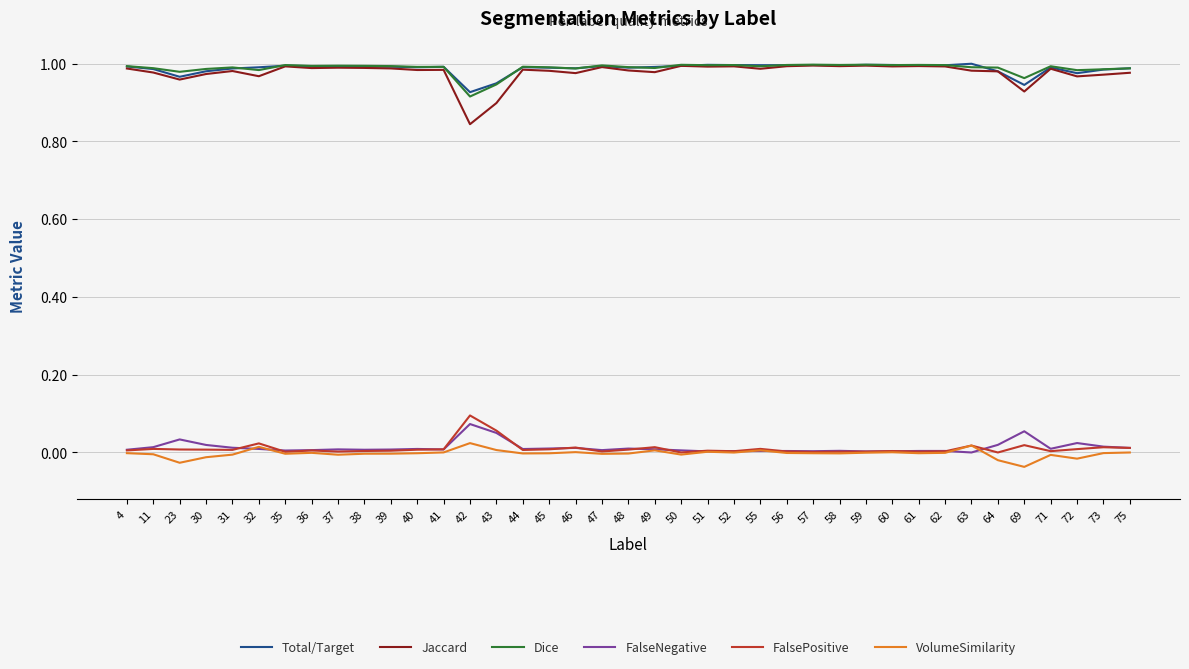

Does the chart display data point markers on the line(s)?

No